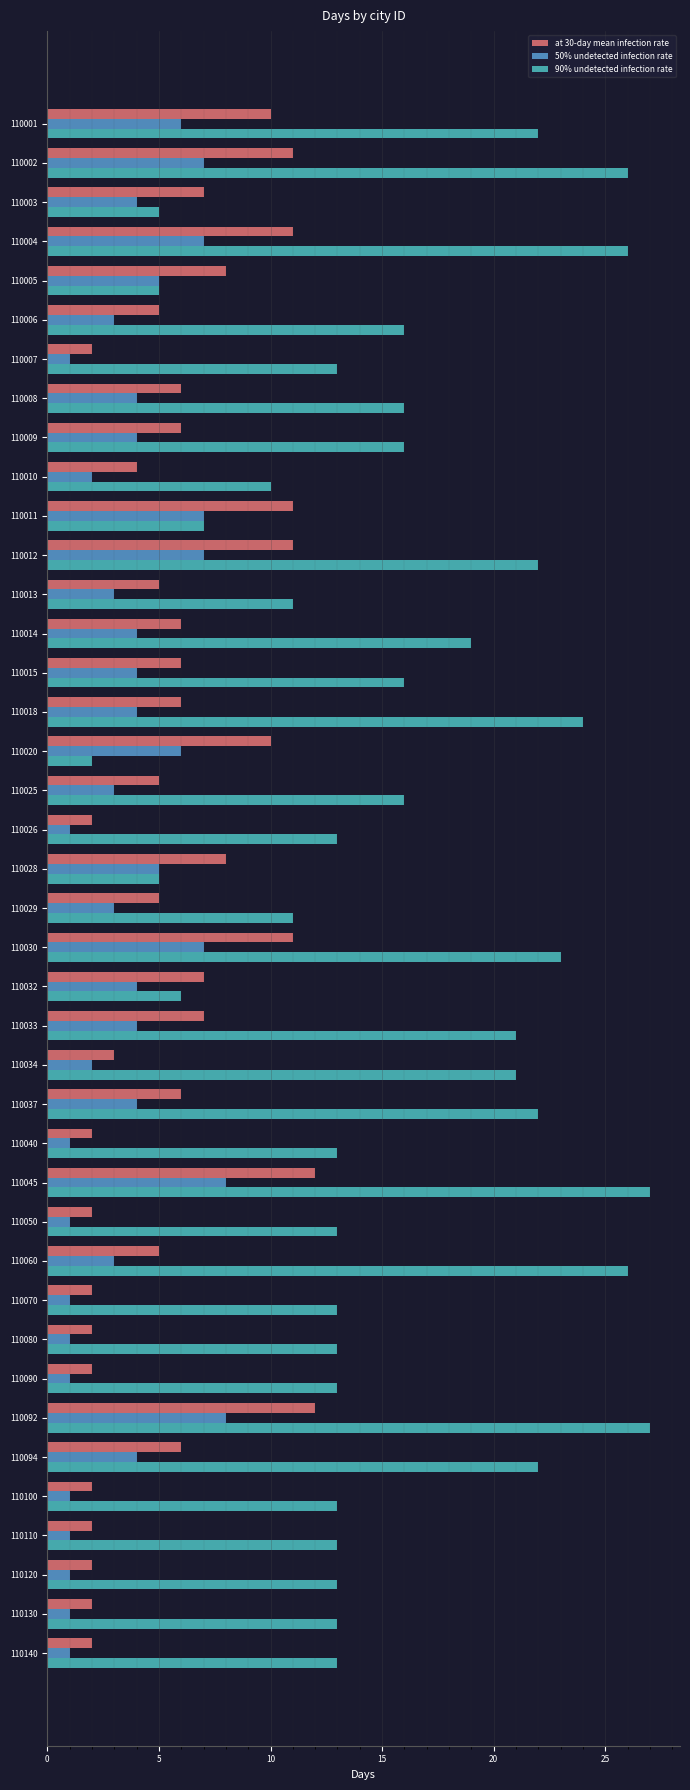

How many series are shown in this chart?

3